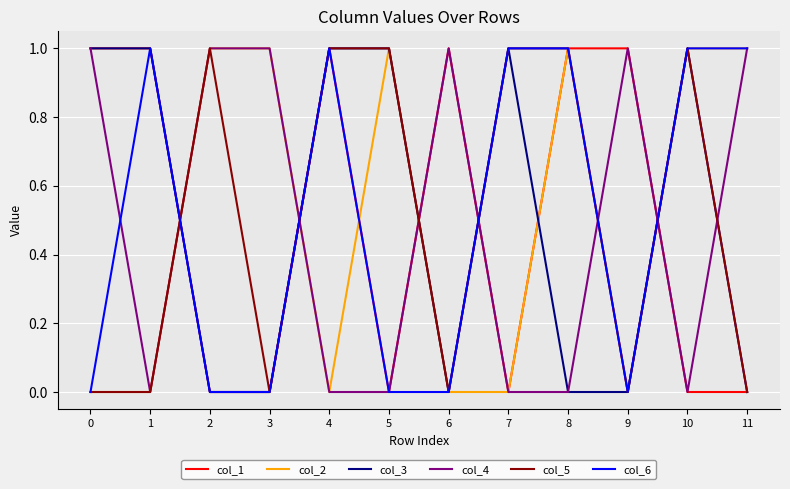

Is it true that col_3 equals 1 at 5?

True